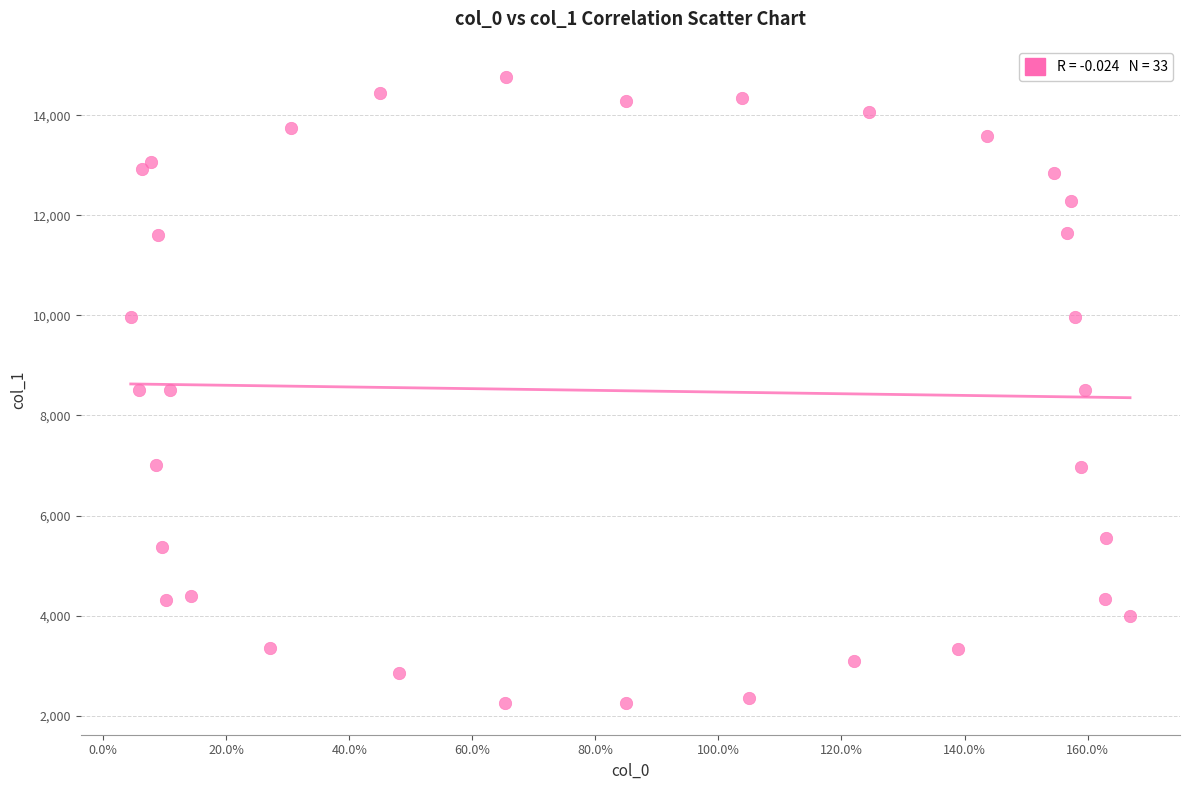

What is the range of Y values (max minus min)?

12519.3